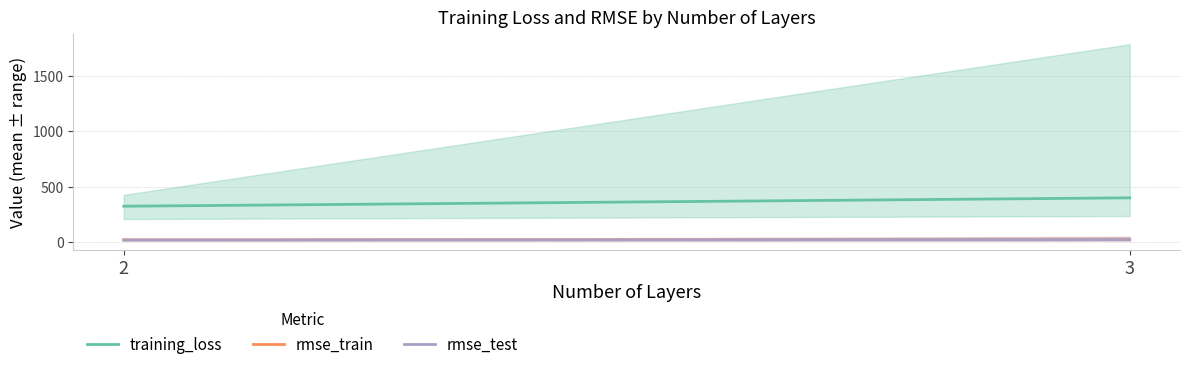

Rank the series by their maximum value, from highest to lowest.

training_loss, rmse_train, rmse_test